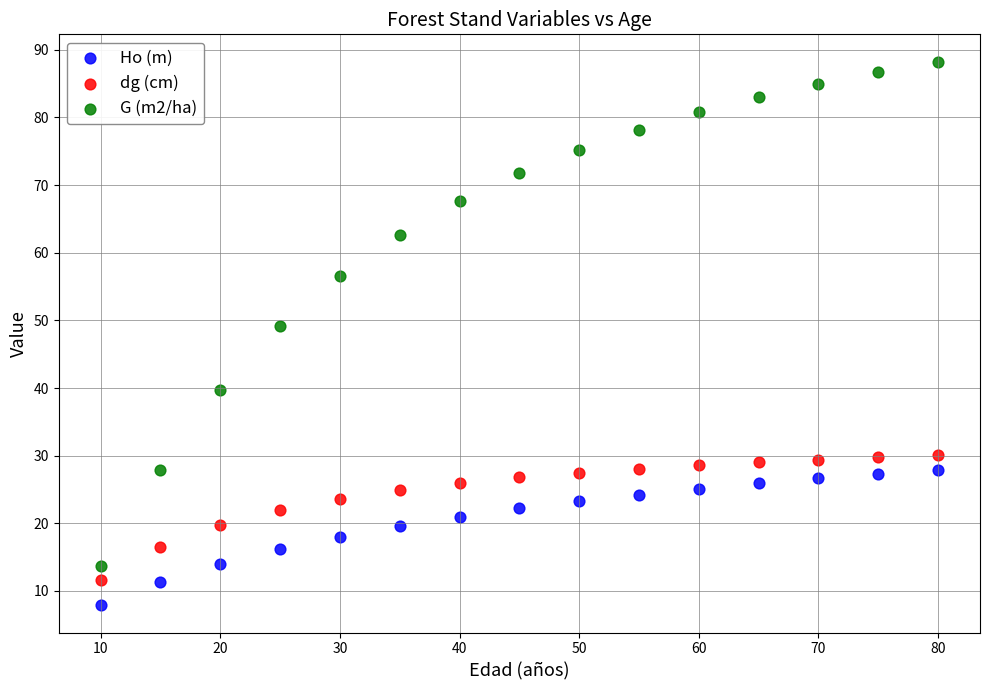

Which series reaches the maximum Y coordinate?

G (m2/ha)